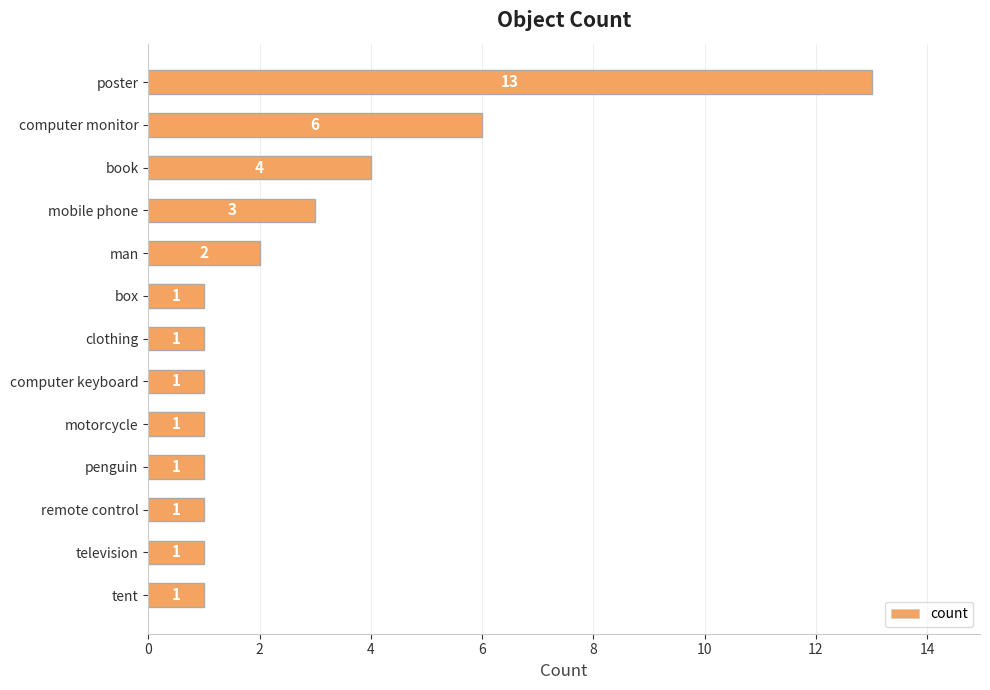

What is the average value?

3